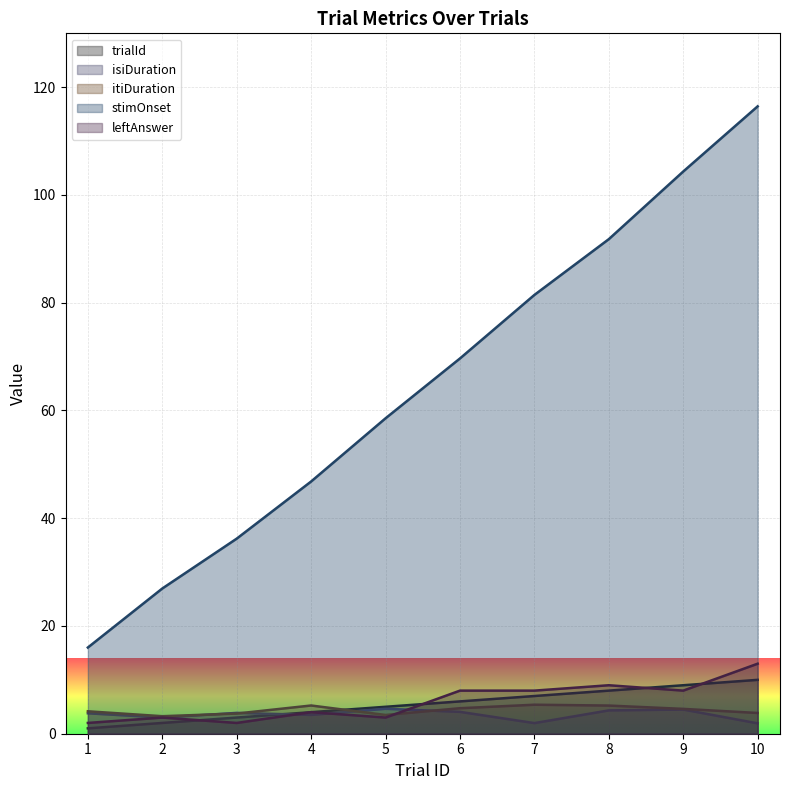

Which category has the lowest value in the itiDuration series?

2